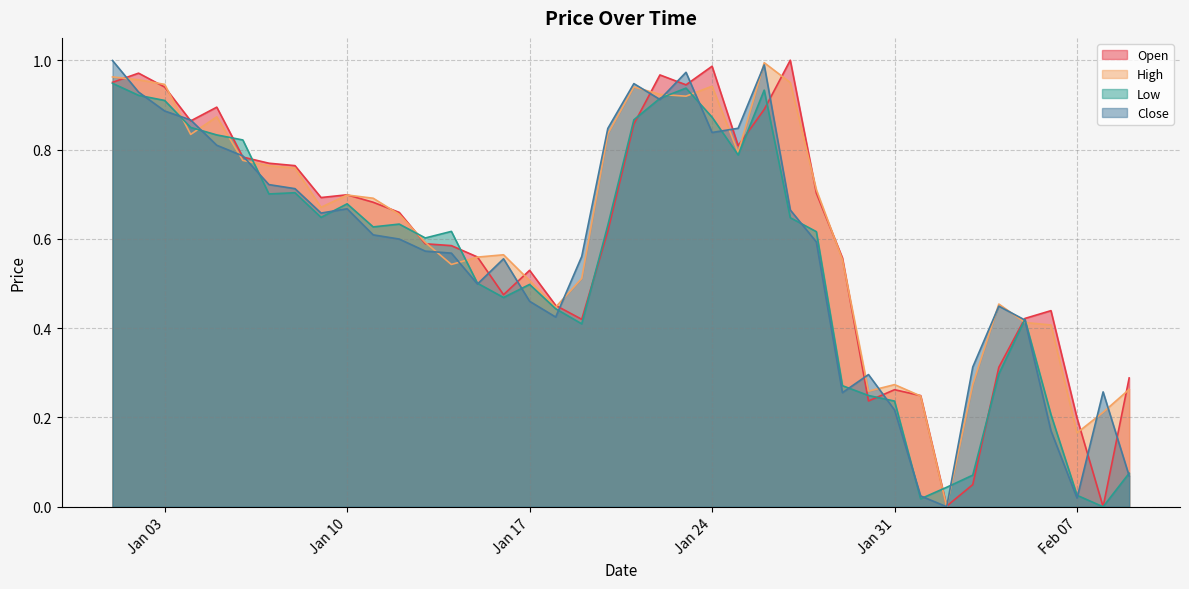

Which series has the largest total across all categories?

High